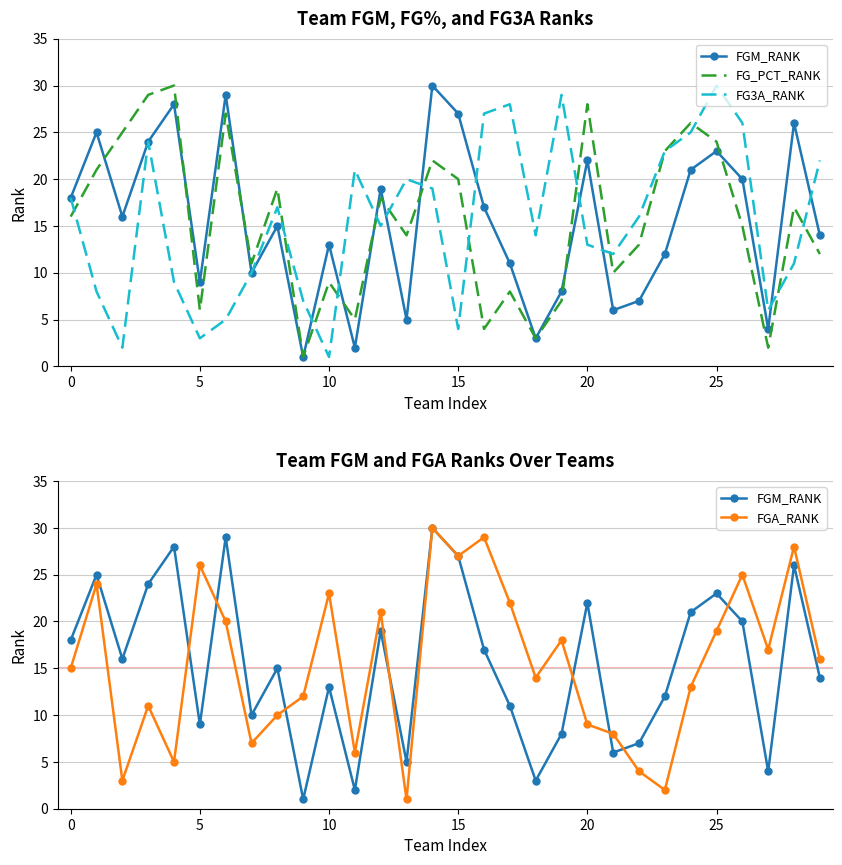

The value of FGM_RANK at 27 is 2. True or false?

False